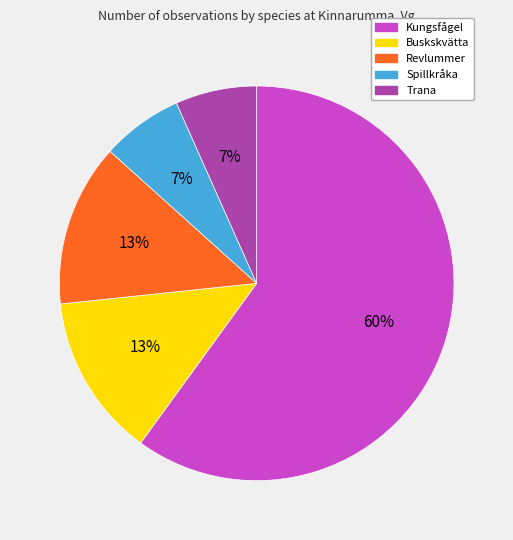

How many segments does this pie chart have?

5